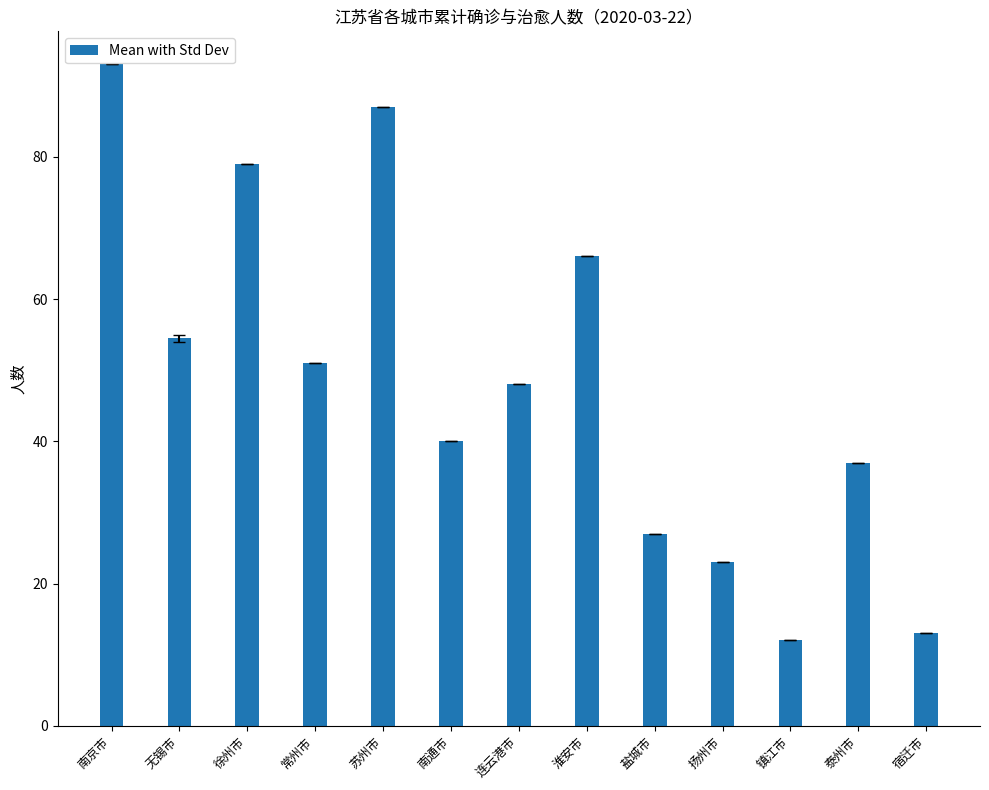

Reading left to right, transcribe all the data shown in this chart.

93.0	54.5	79.0	51.0	87.0	40.0	48.0	66.0	27.0	23.0	12.0	37.0	13.0